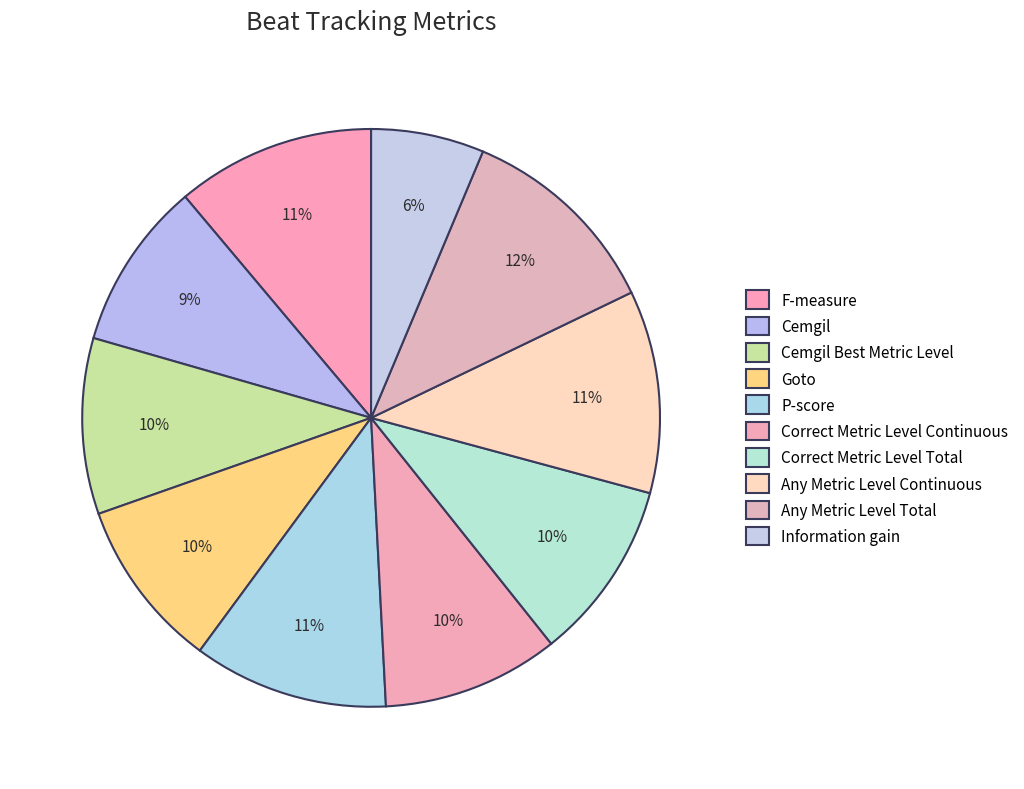

Which slice is the largest?

Any Metric Level Total